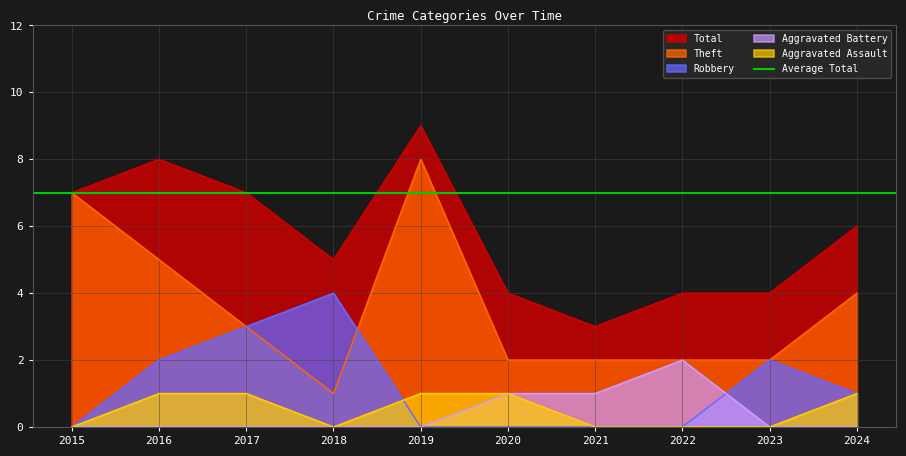

Does the chart display data point markers on the line(s)?

No